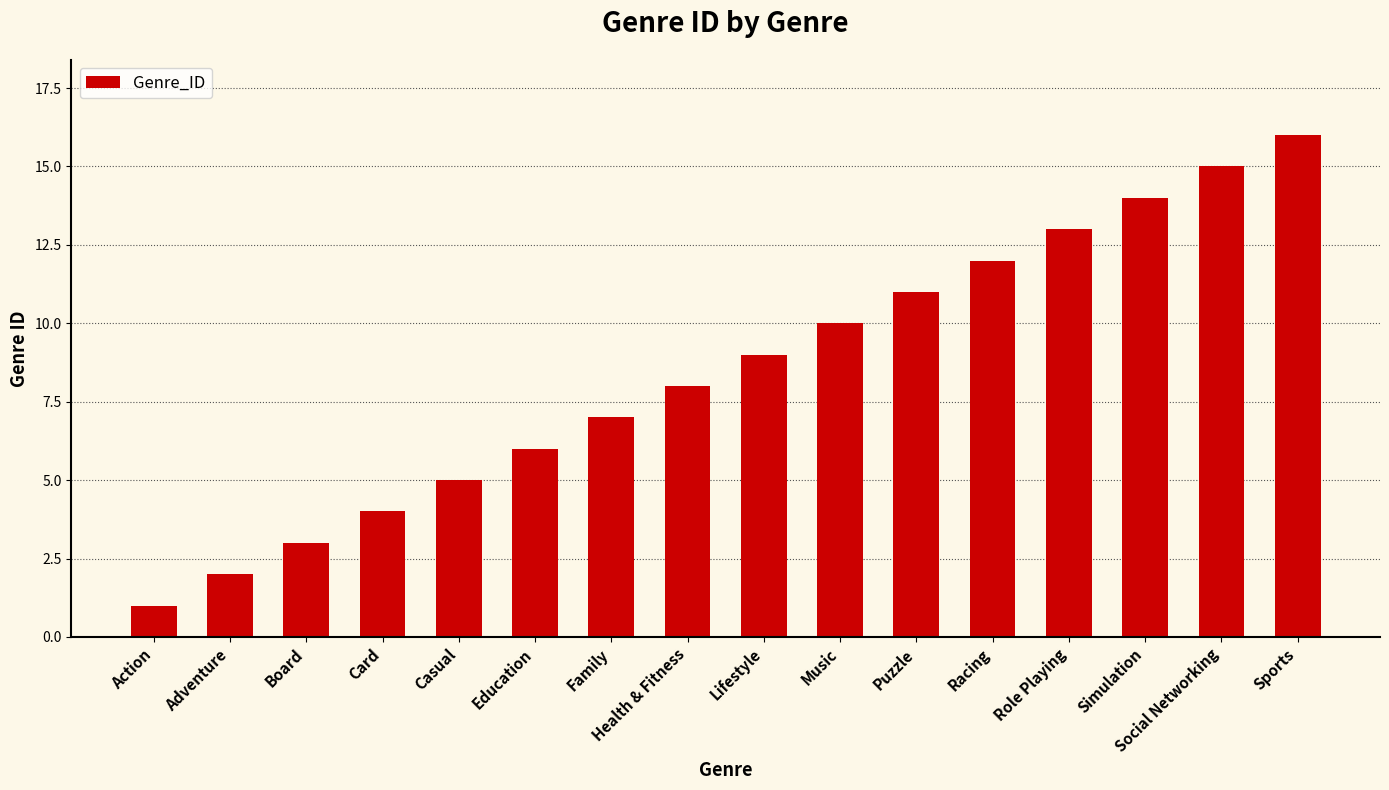

What is the ratio of the value at Music to the value at Adventure?

5.0